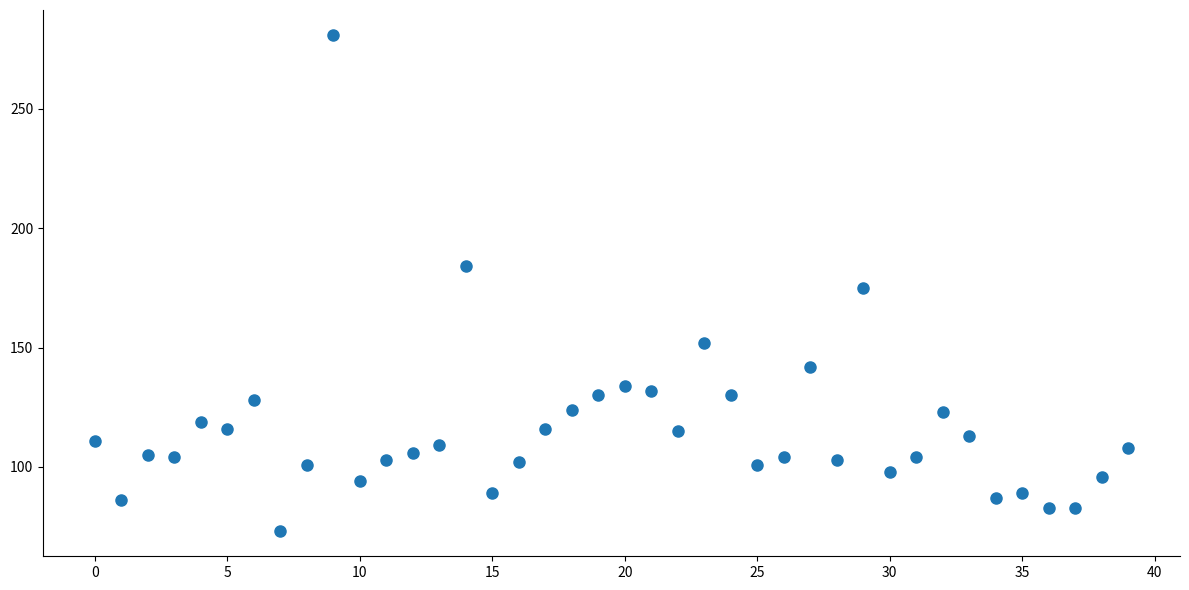

What is the range of Y values (max minus min)?

208